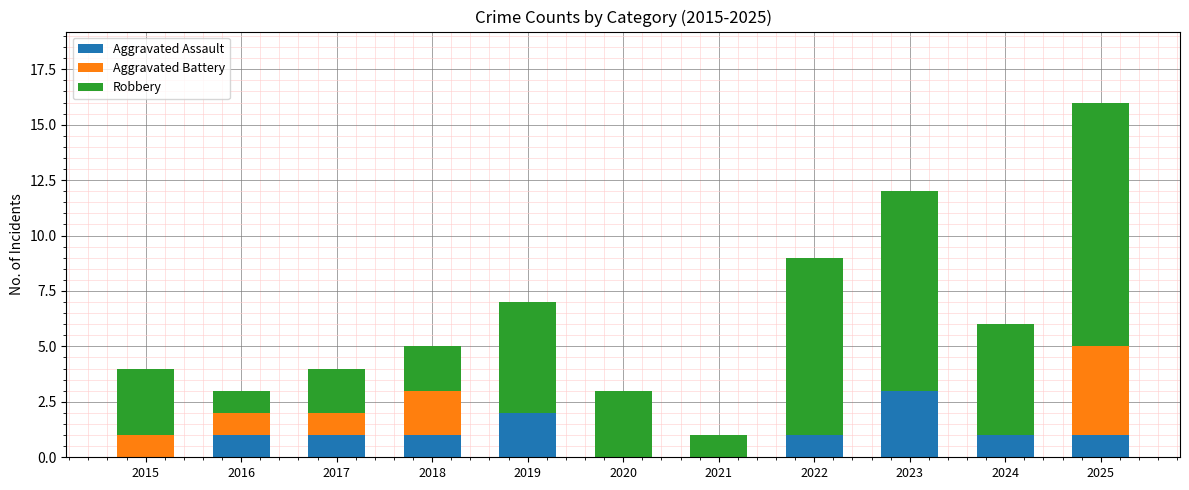

The value of Aggravated Assault at 2025 is 1. True or false?

True